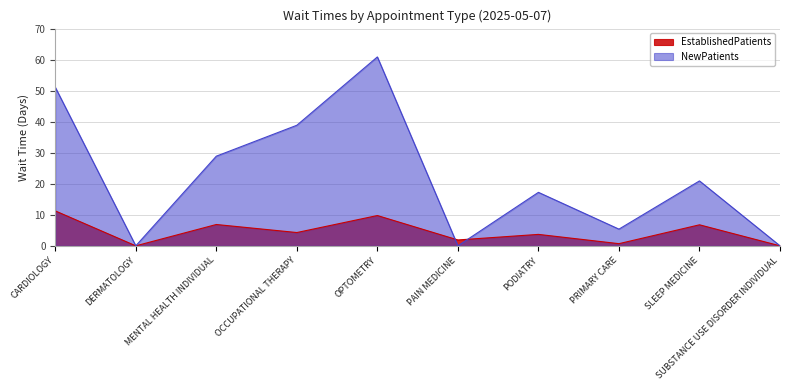

Where does the EstablishedPatients series first go above 4?

CARDIOLOGY